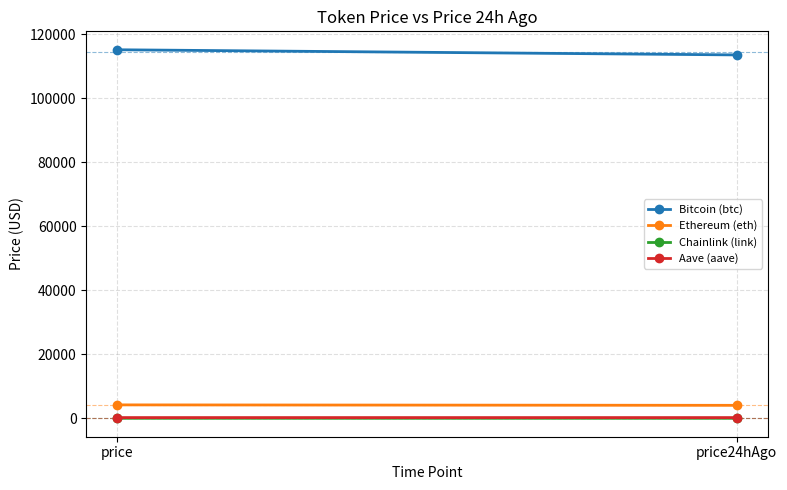

What is the label of the 1st point from the right?

price24hAgo